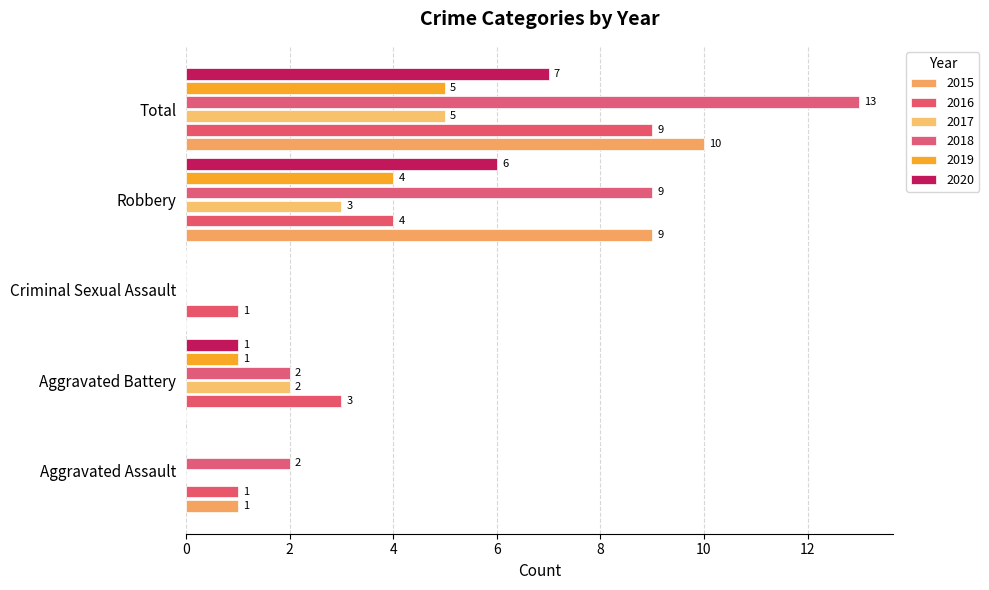

Is the value of 2018 at Criminal Sexual Assault greater than the value of 2016 at Aggravated Battery?

No